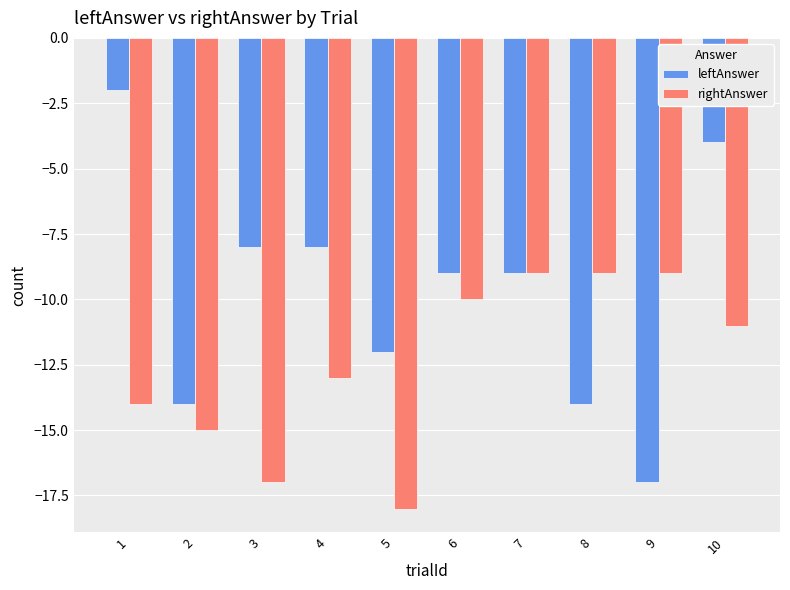

How many data points does each series have?

10